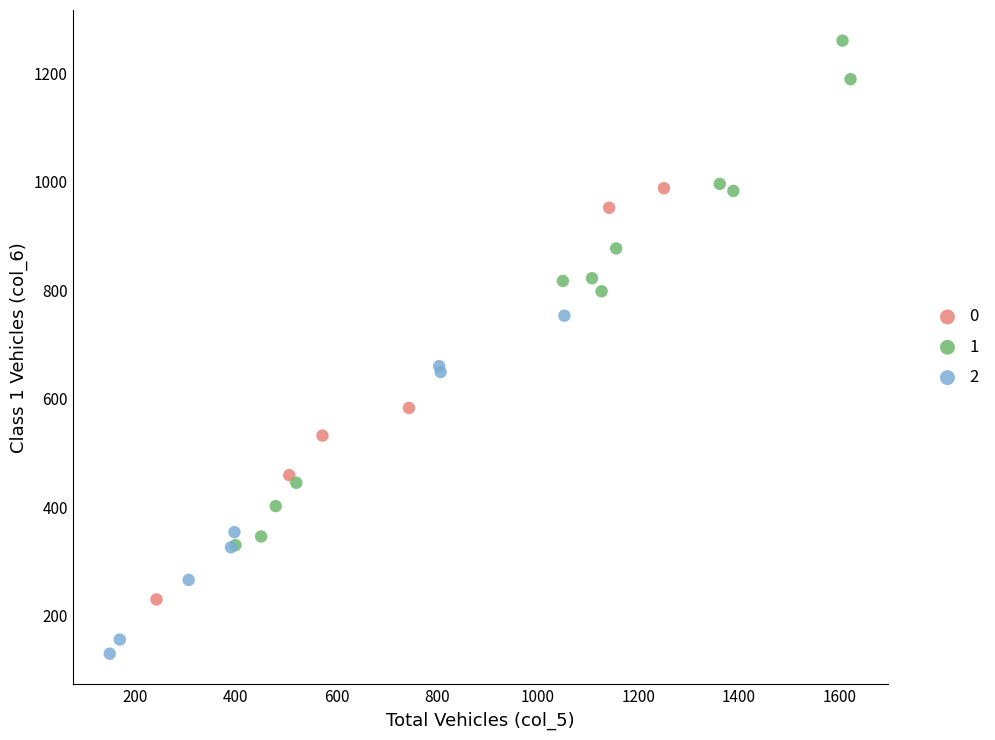

Which series contains the lowest Y value?

2